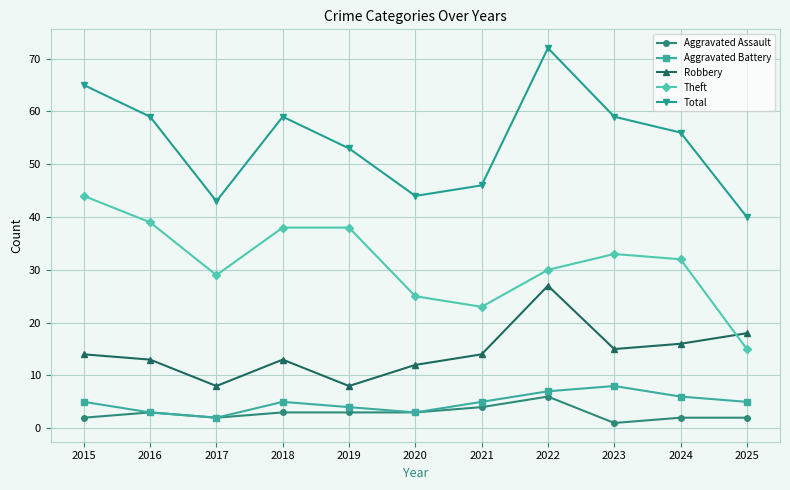

The value of Theft at 2023 is 13. True or false?

False